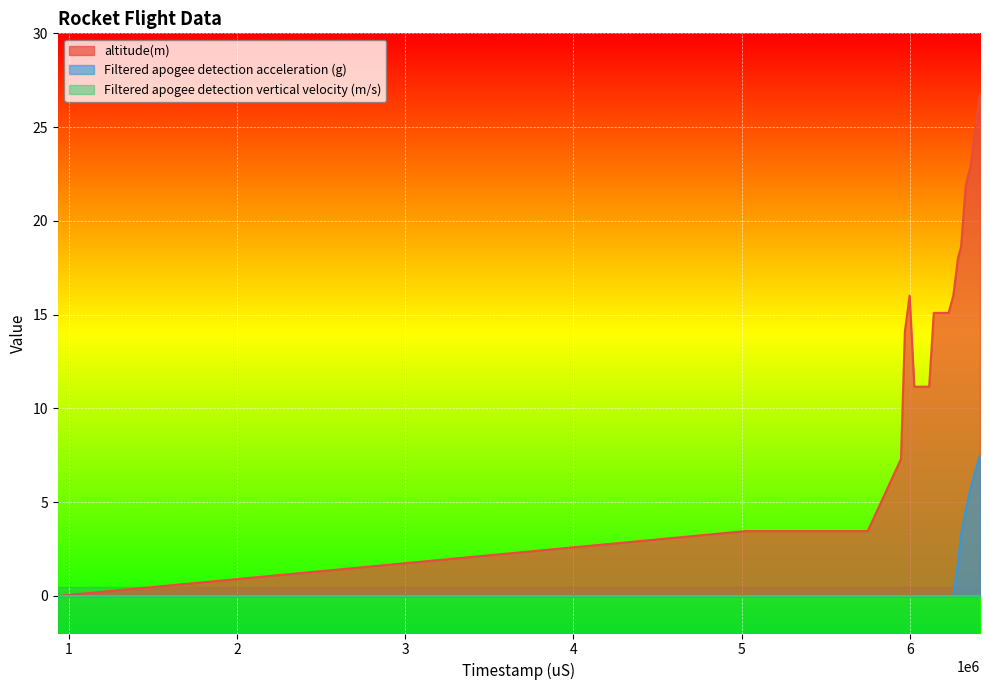

What is the greatest value displayed?

26.7